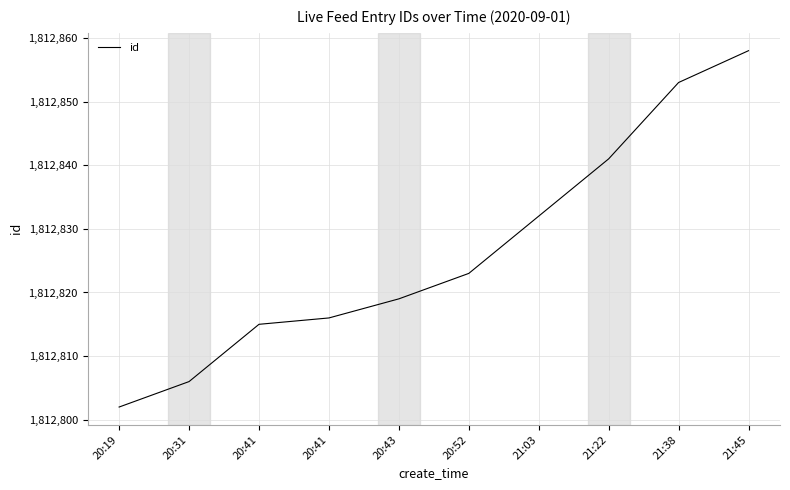

How many lines are shown in the chart?

1